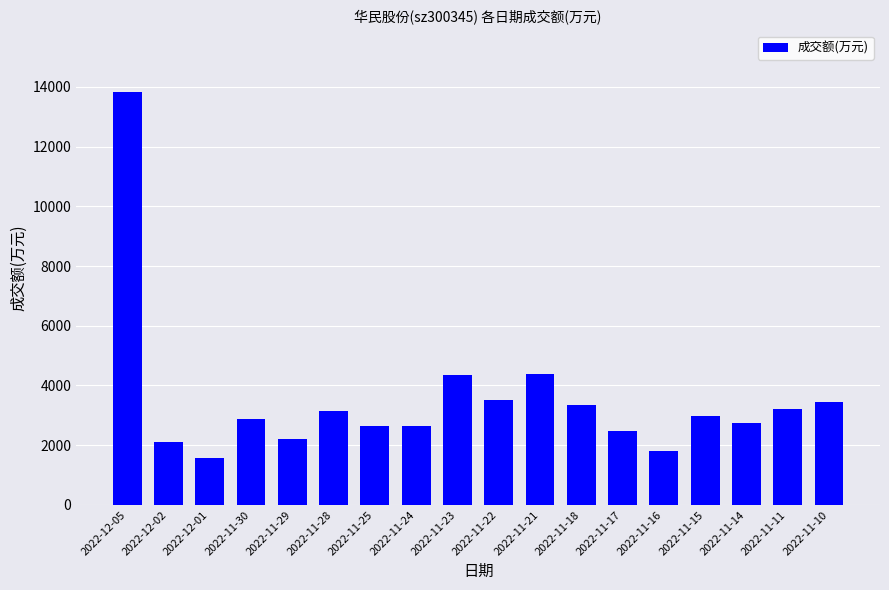

Read the value at 2022-11-30, to the nearest 50.

2850